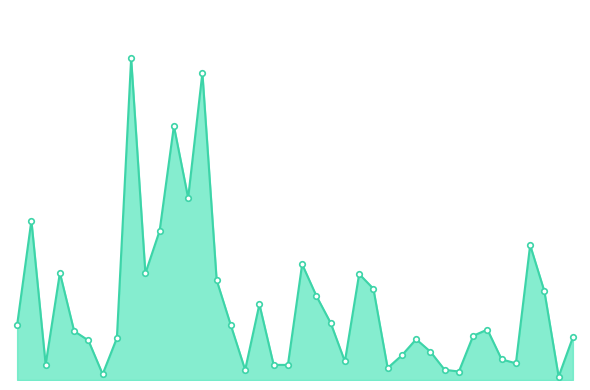

Rank the categories by value from highest to lowest.

8, 13, 11, 12, 1, 10, 36, 20, 3, 9, 24, 14, 25, 37, 21, 17, 22, 0, 15, 33, 4, 32, 39, 7, 28, 5, 29, 27, 34, 23, 35, 2, 18, 19, 26, 30, 16, 31, 6, 38